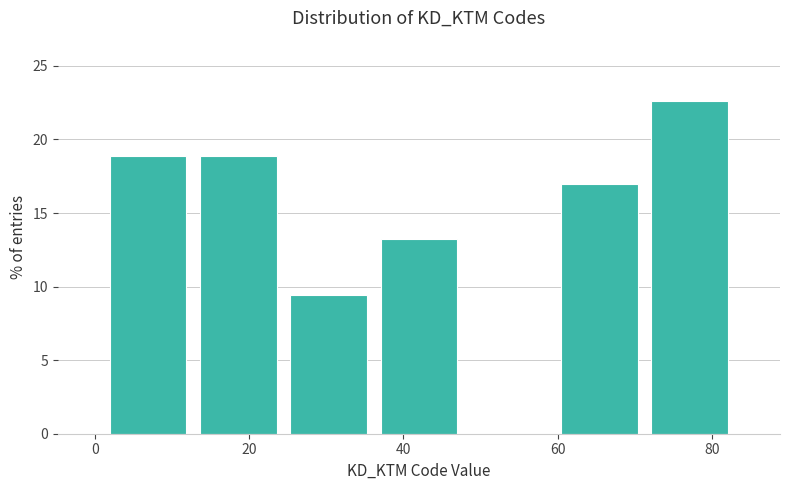

Which range on the x-axis has the tallest bar?

72 to 84